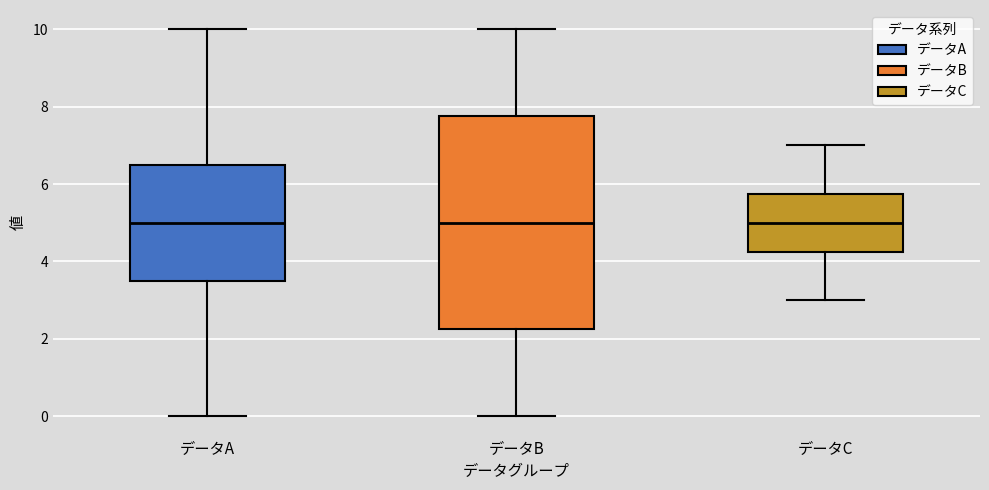

Reading left to right, read every box against the y-axis: the position of its median line, the range the box covers, and the ends of its whiskers. The values are not printed on the chart, so give them approximately, as read against the axis.

データA: median 5.0, box 3.6 to 6.6, whiskers 0.0 to 10.0
データB: median 5.0, box 2.2 to 7.8, whiskers 0.0 to 10.0
データC: median 5.0, box 4.2 to 5.8, whiskers 3.0 to 7.0